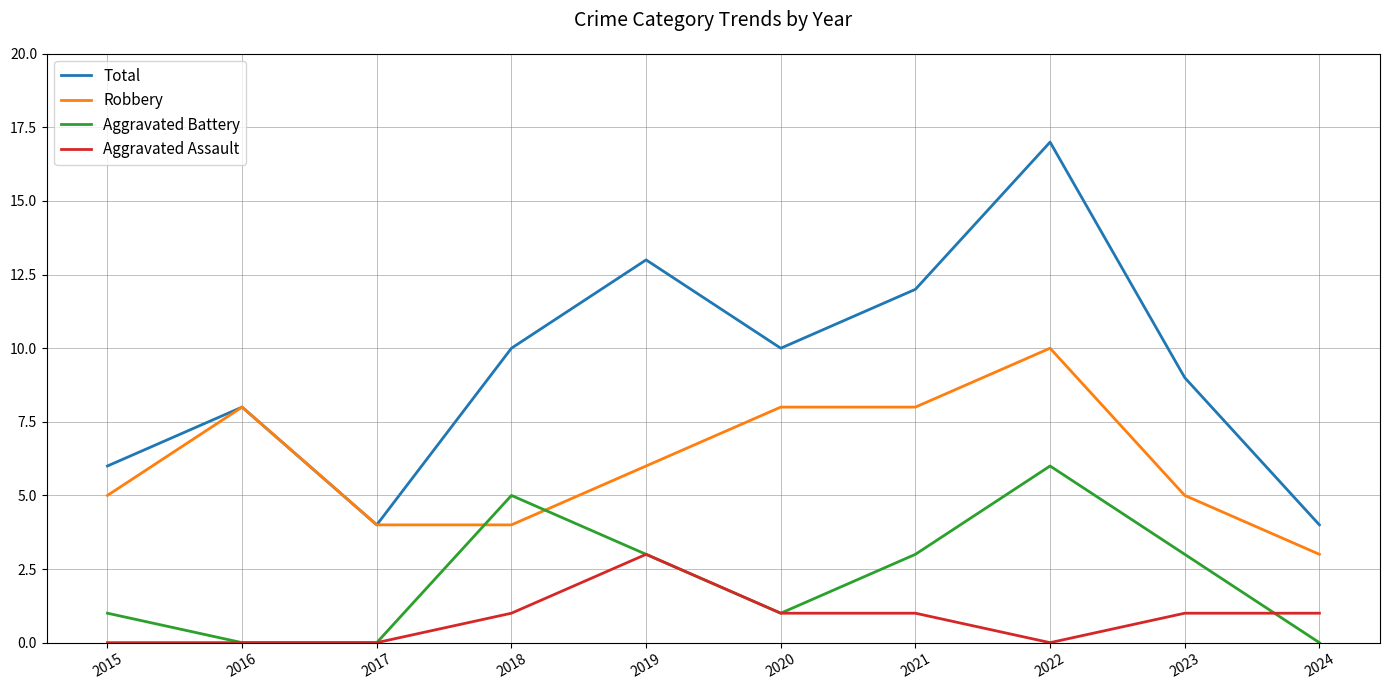

Reading left to right, extract all data points from this chart.

Total: 6	8	4	10	13	10	12	17	9	4
Robbery: 5	8	4	4	6	8	8	10	5	3
Aggravated Battery: 1	0	0	5	3	1	3	6	3	0
Aggravated Assault: 0	0	0	1	3	1	1	0	1	1